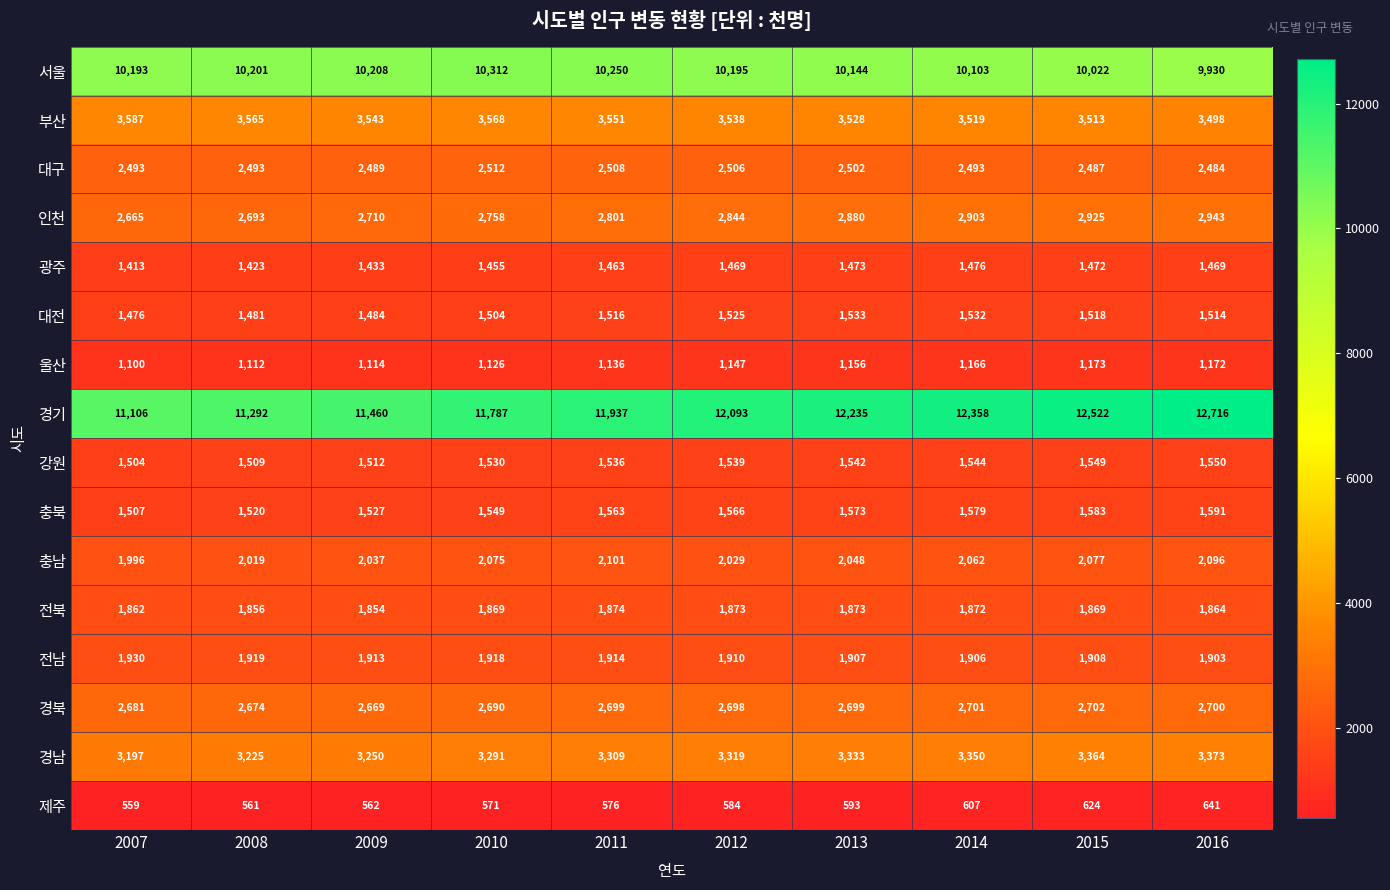

Where does the 부산 series first go above 3543?

2007